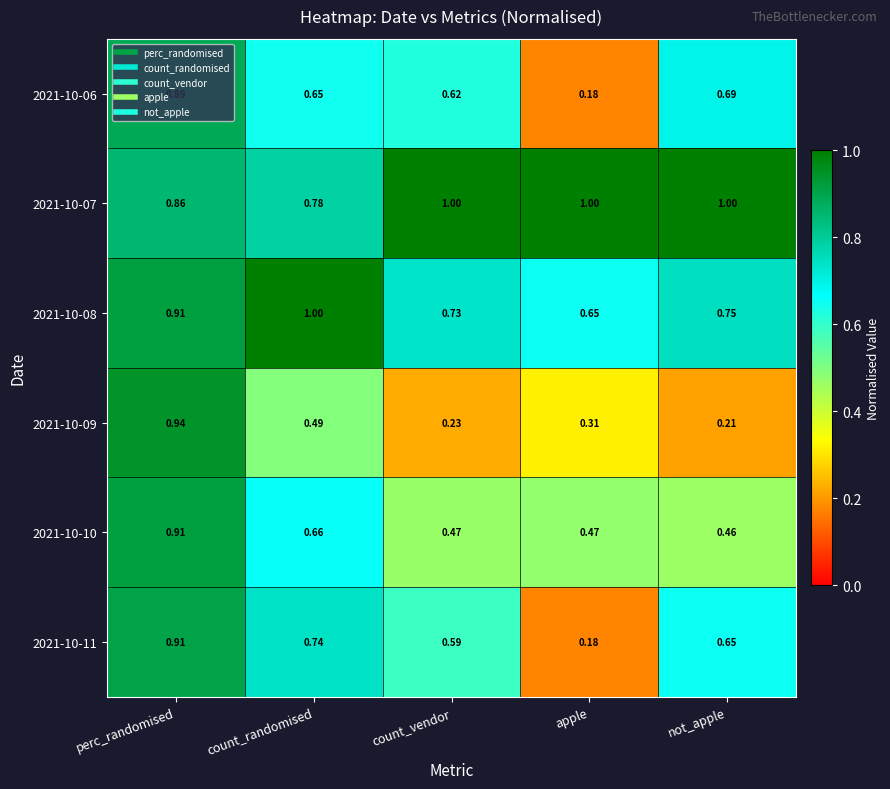

How many distinct data groups are displayed?

6